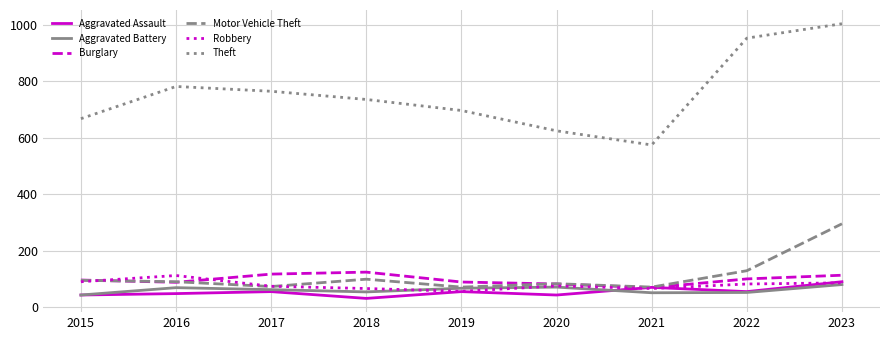

Which category has the lowest value across all series?

2018